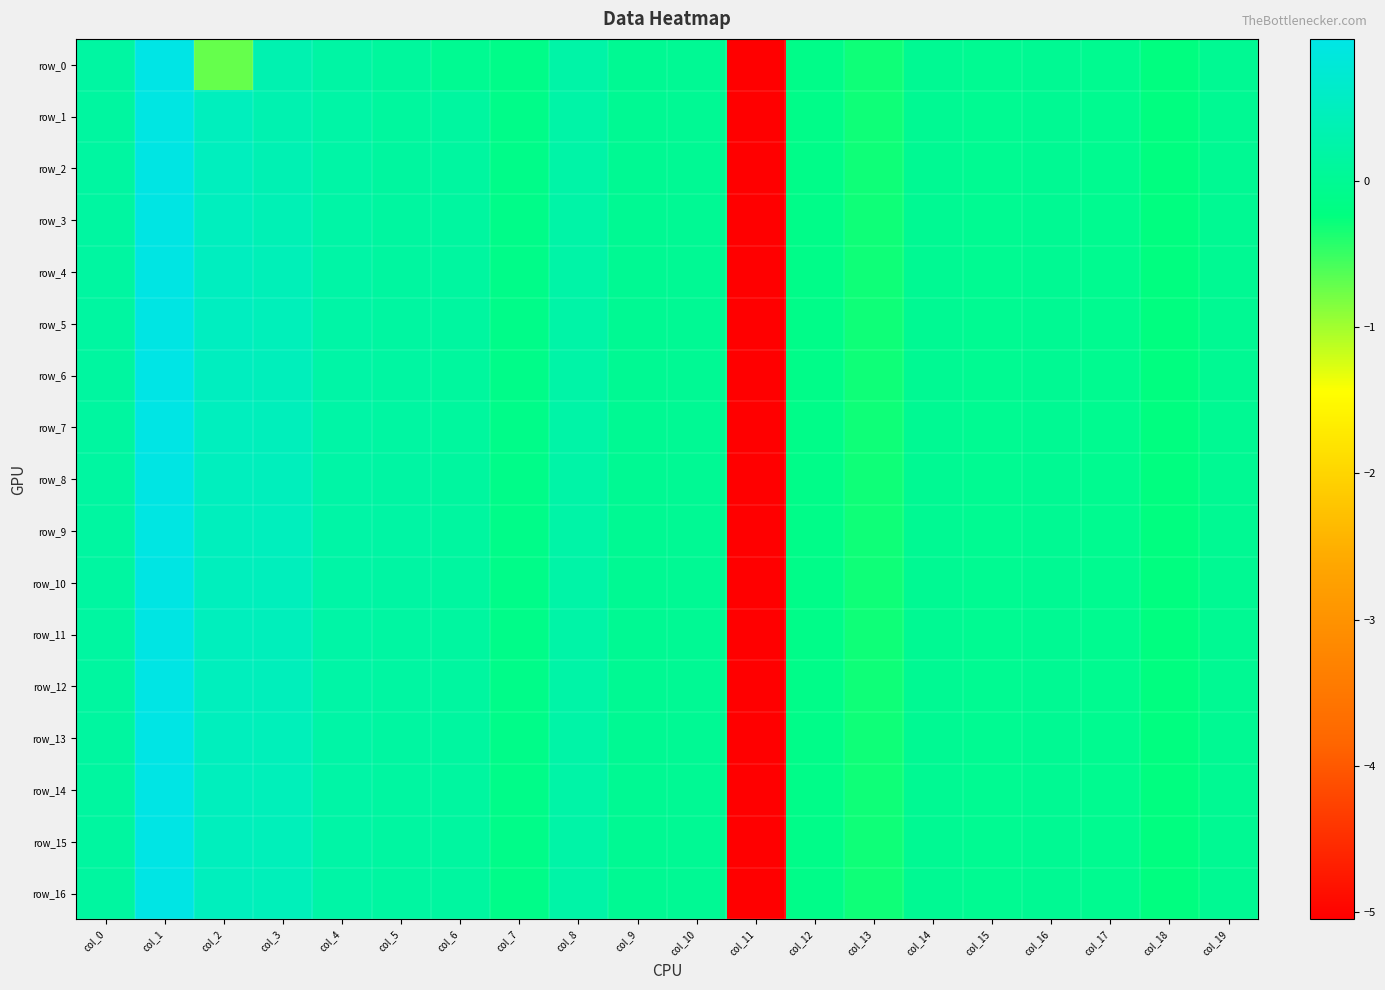

Rank the series by their maximum value, from lowest to highest.

row_1, row_9, row_2, row_3, row_10, row_4, row_5, row_8, row_11, row_12, row_7, row_13, row_14, row_15, row_16, row_0, row_6